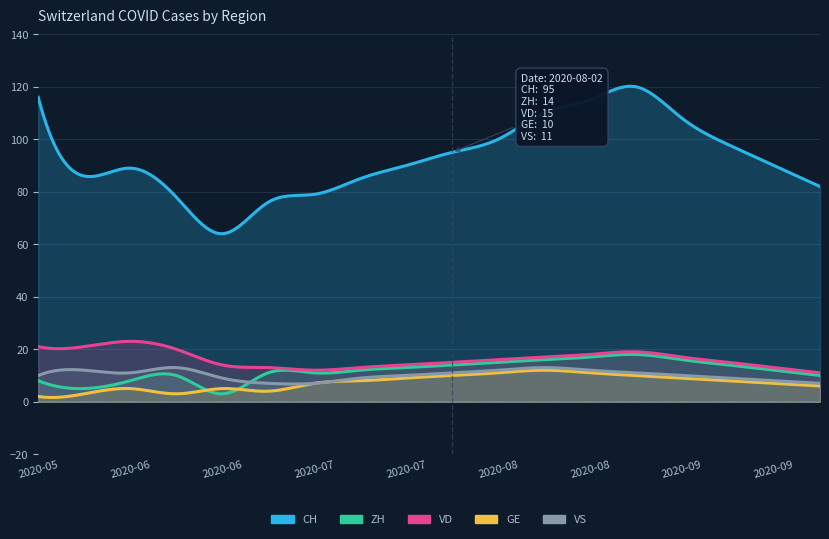

True or false: VD has more than 2 interior local peaks.

False